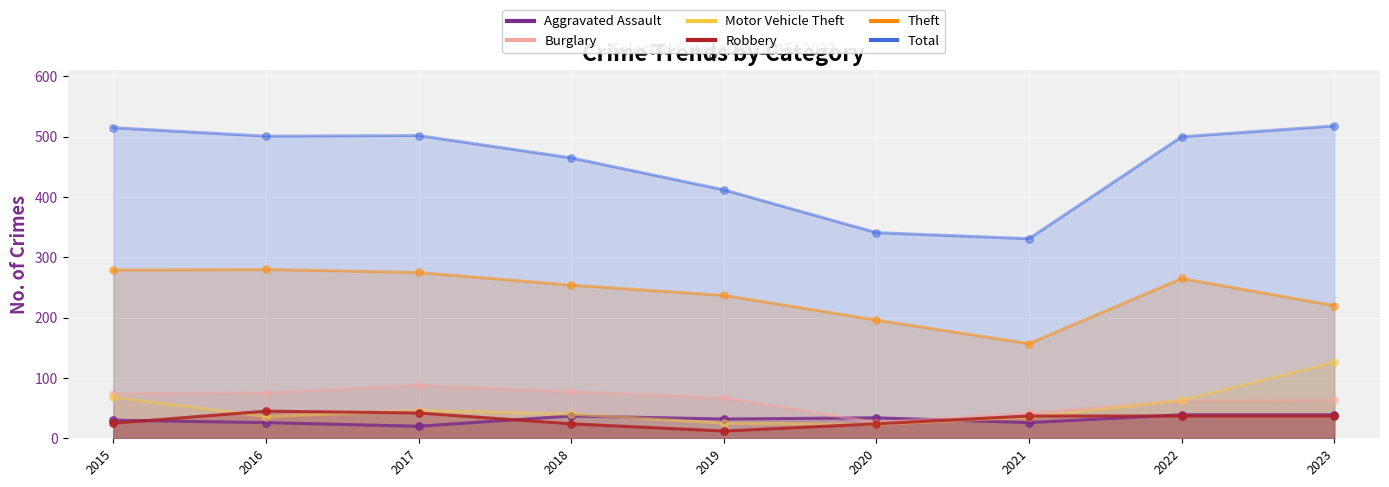

What is the total value across all series at 2015?

991